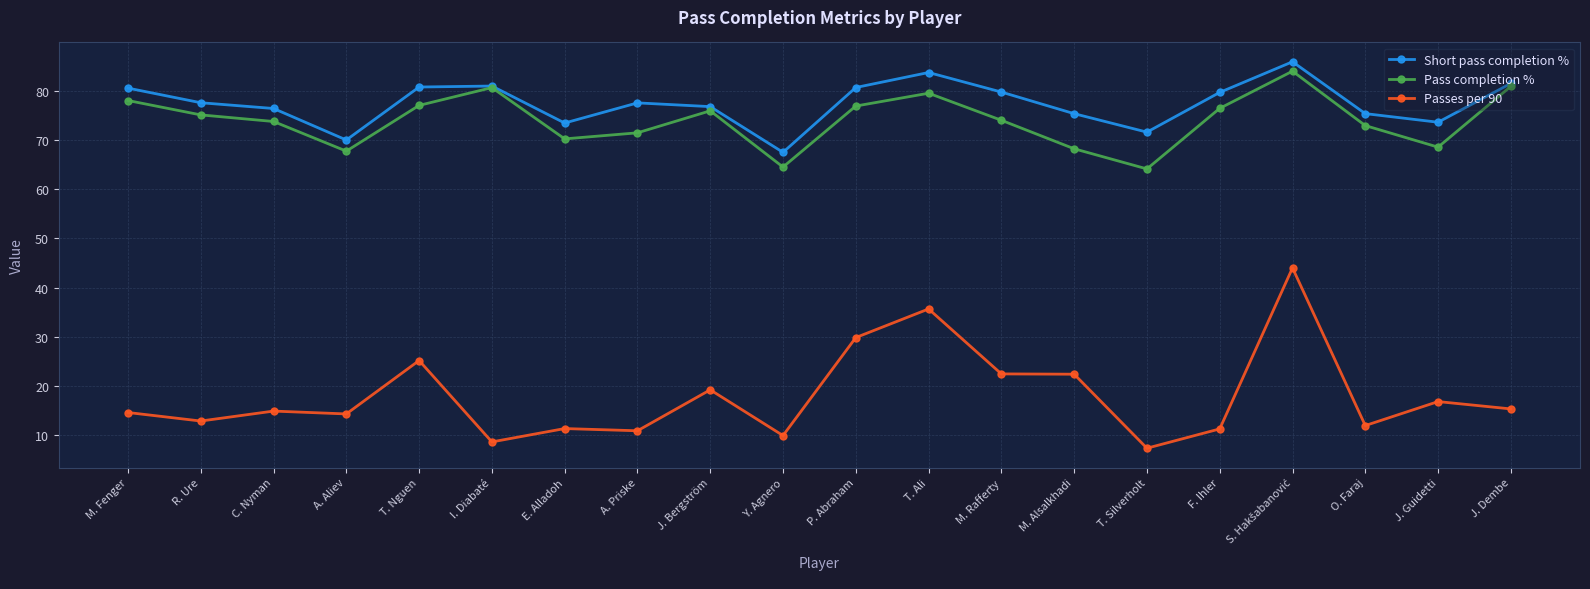

Which series has the largest range (max minus min)?

Passes per 90